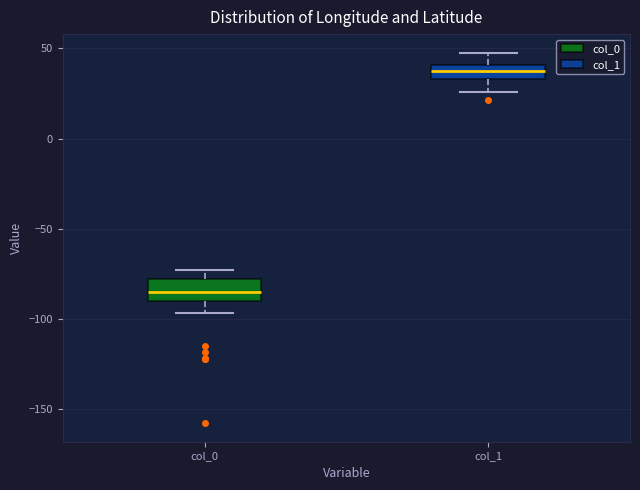

Reading left to right, read every box against the y-axis: the position of its median line, the range the box covers, and the ends of its whiskers. The values are not printed on the chart, so give them approximately, as read against the axis.

col_0: median -85, box -90 to -80, whiskers -95 to -75
col_1: median 40 (inside the box), box 35 to 40, whiskers 25 to 50